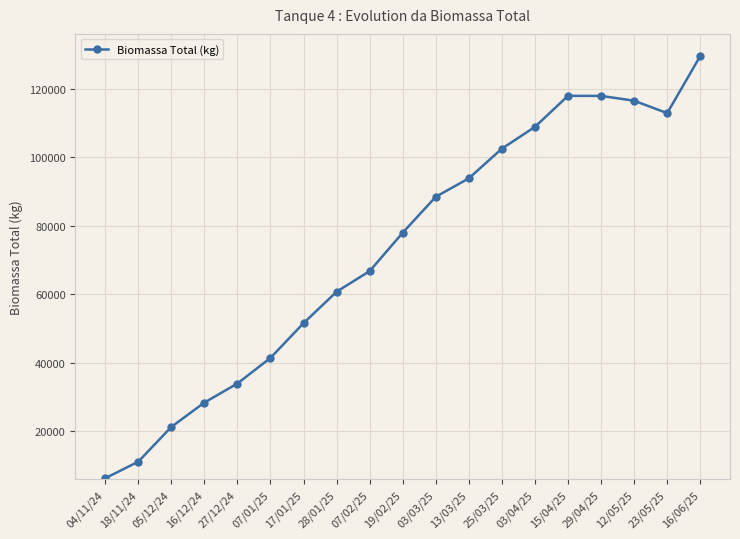

Between 03/04/25 and 13/03/25, which is larger?

03/04/25